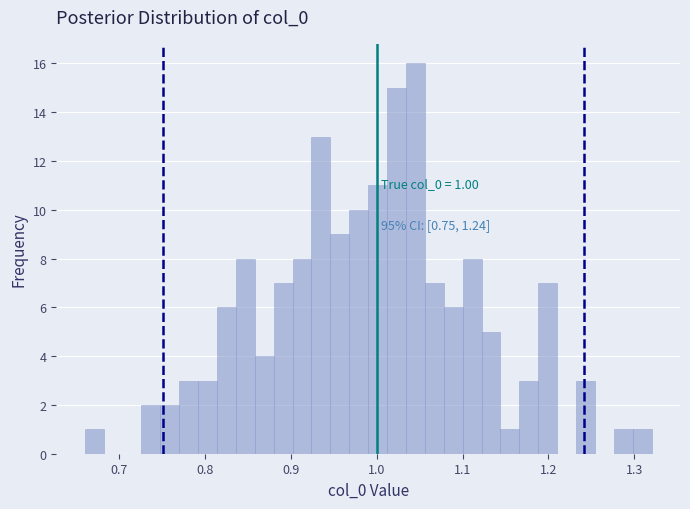

Read against the x-axis, roughly where is the centre of the tallest bar?

1.04